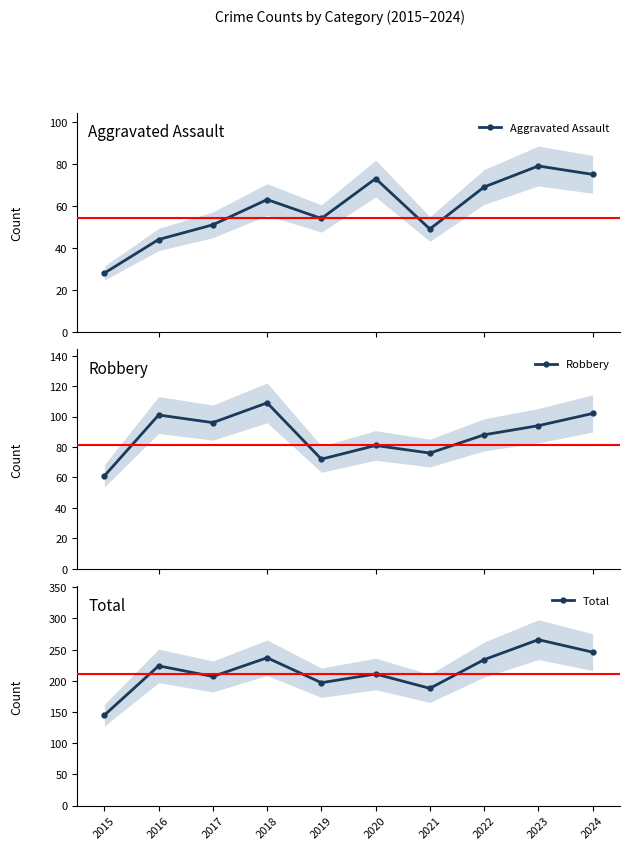

What is the average value of the Robbery series?

88